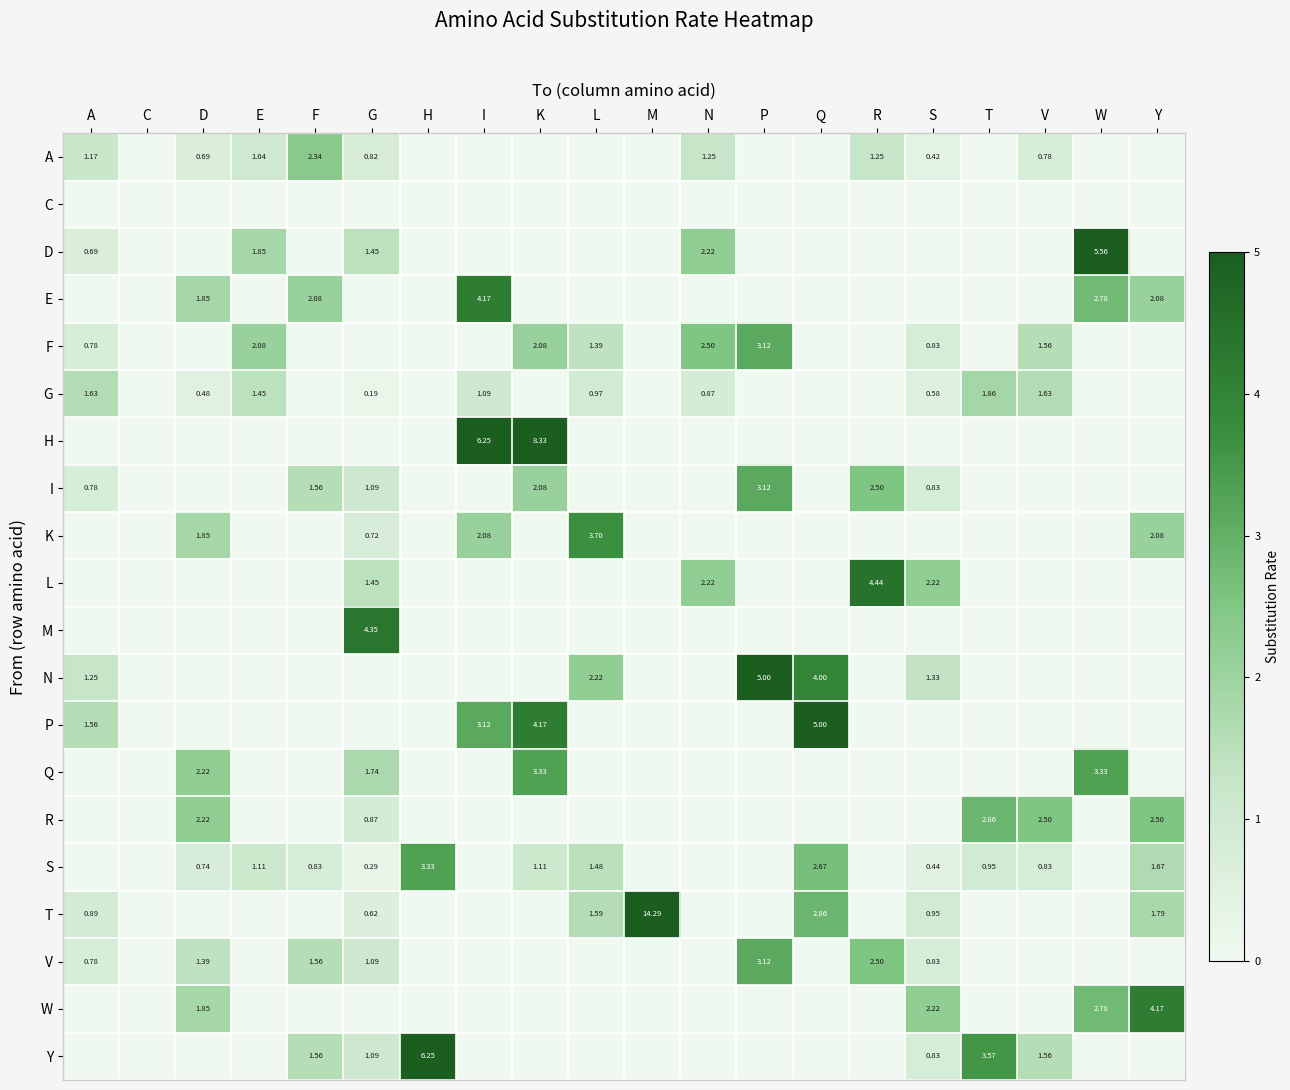

Is the value of L at R greater than the value of G at N?

Yes